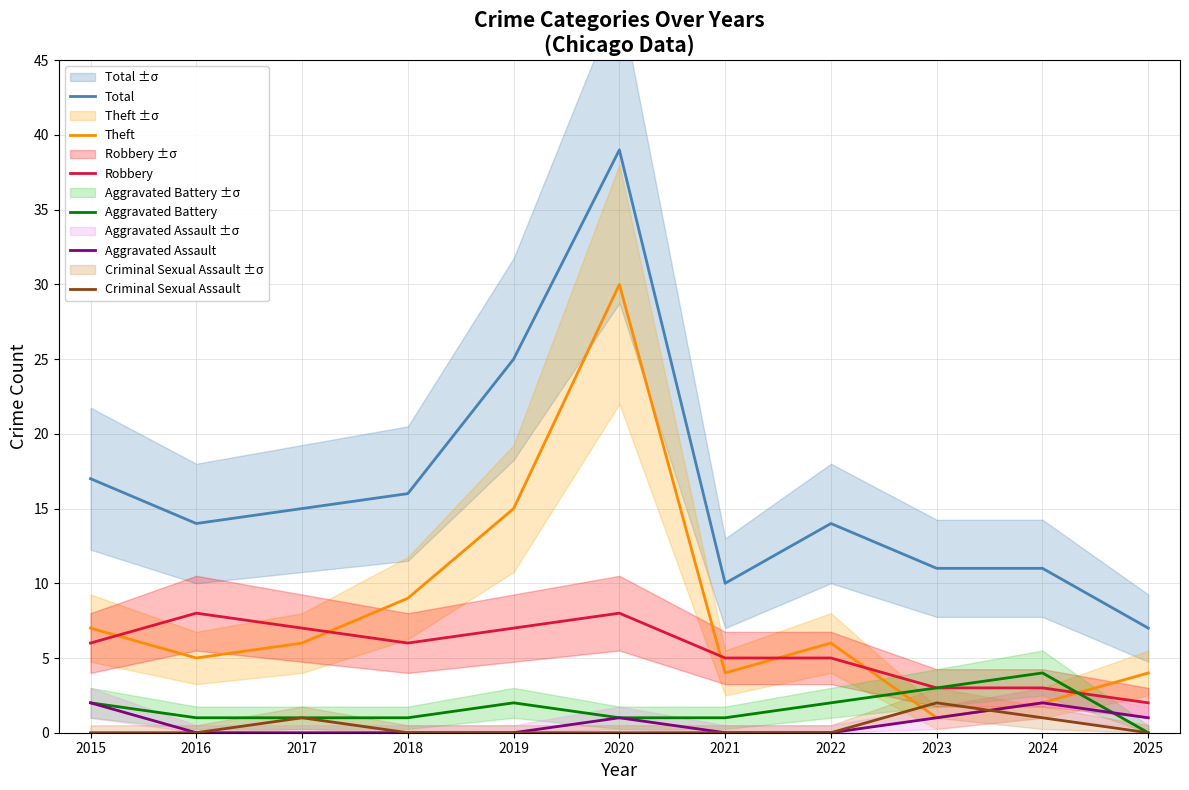

How many values in Aggravated Battery are above zero?

10